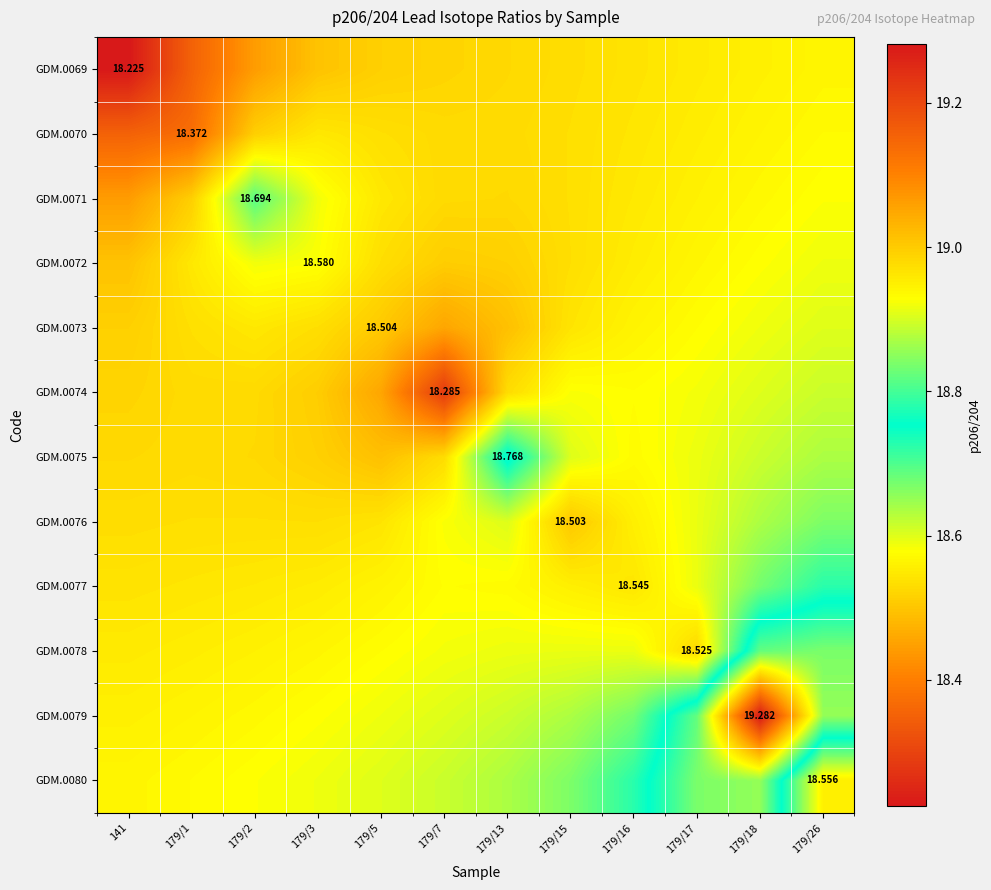

Is the value of GDM.0072 at 179/3 greater than the value of GDM.0074 at 179/18?

No